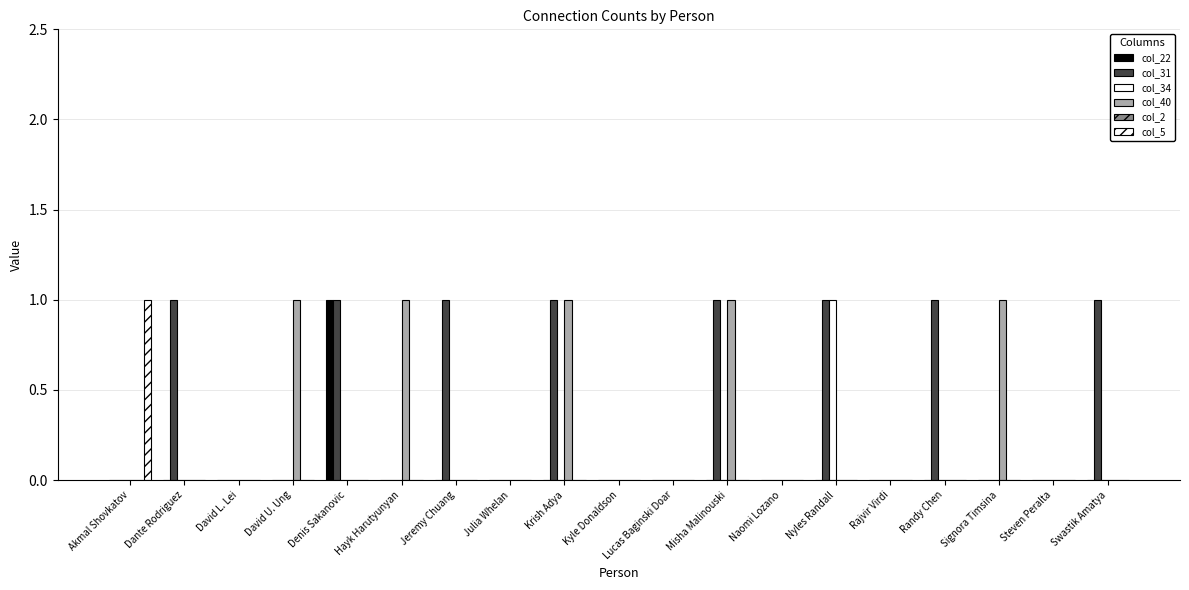

Which series has the largest total across all categories?

col_31